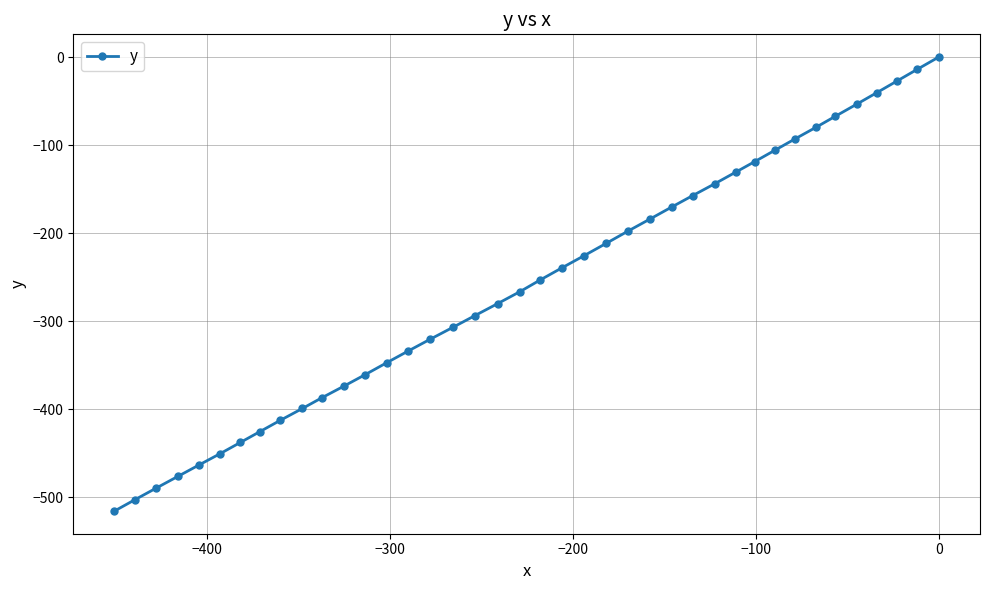

What is the average value?

-258.9